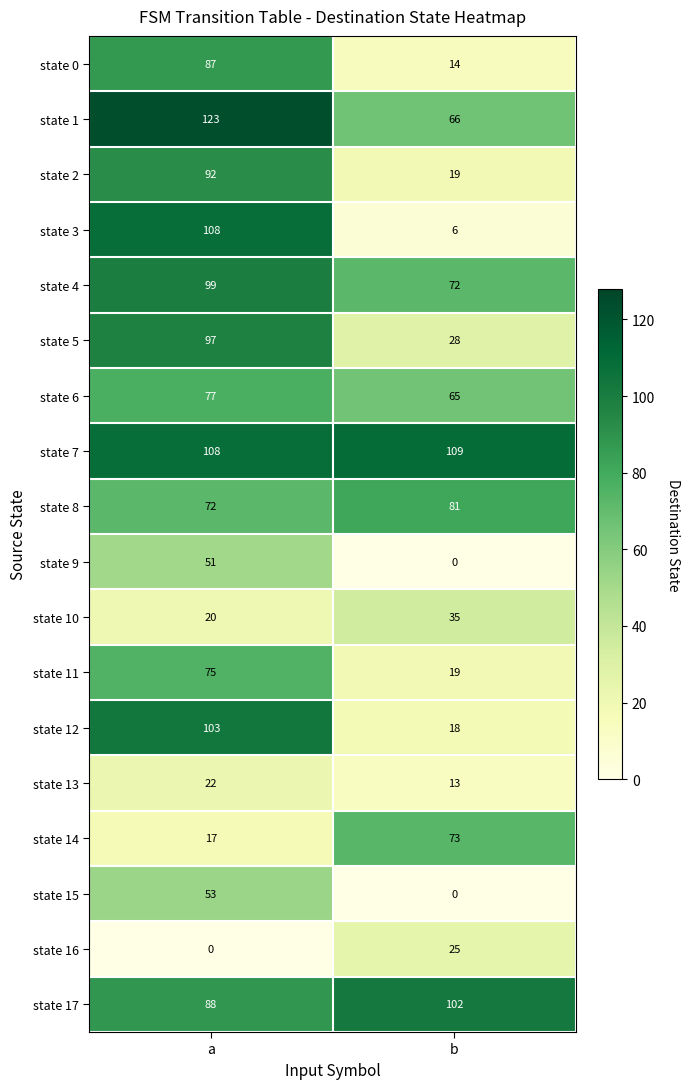

What is the difference between the highest and lowest values at a?

123